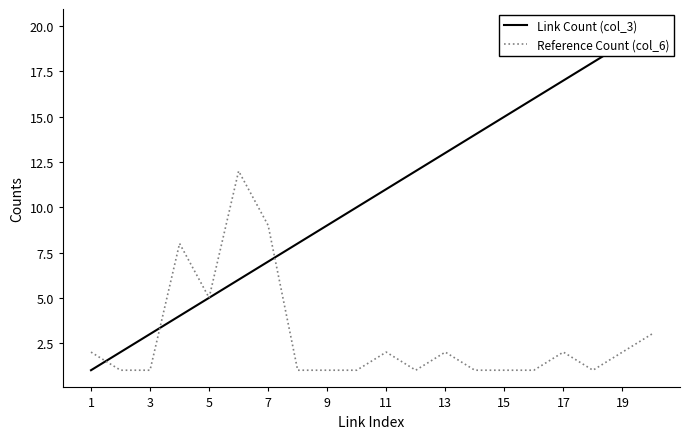

List the series in order of their overall mean, lowest first.

Reference Count (col_6), Link Count (col_3)